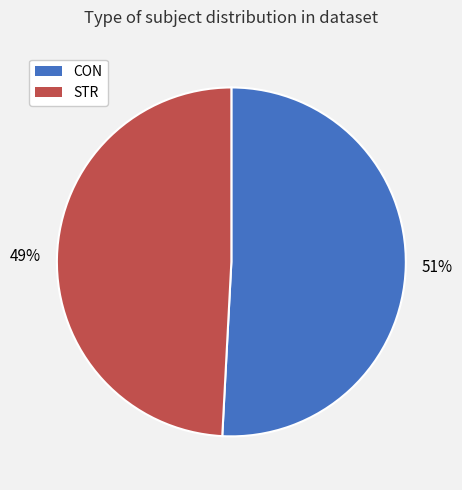

Approximately how many times larger is the value at CON compared to STR?

1.0